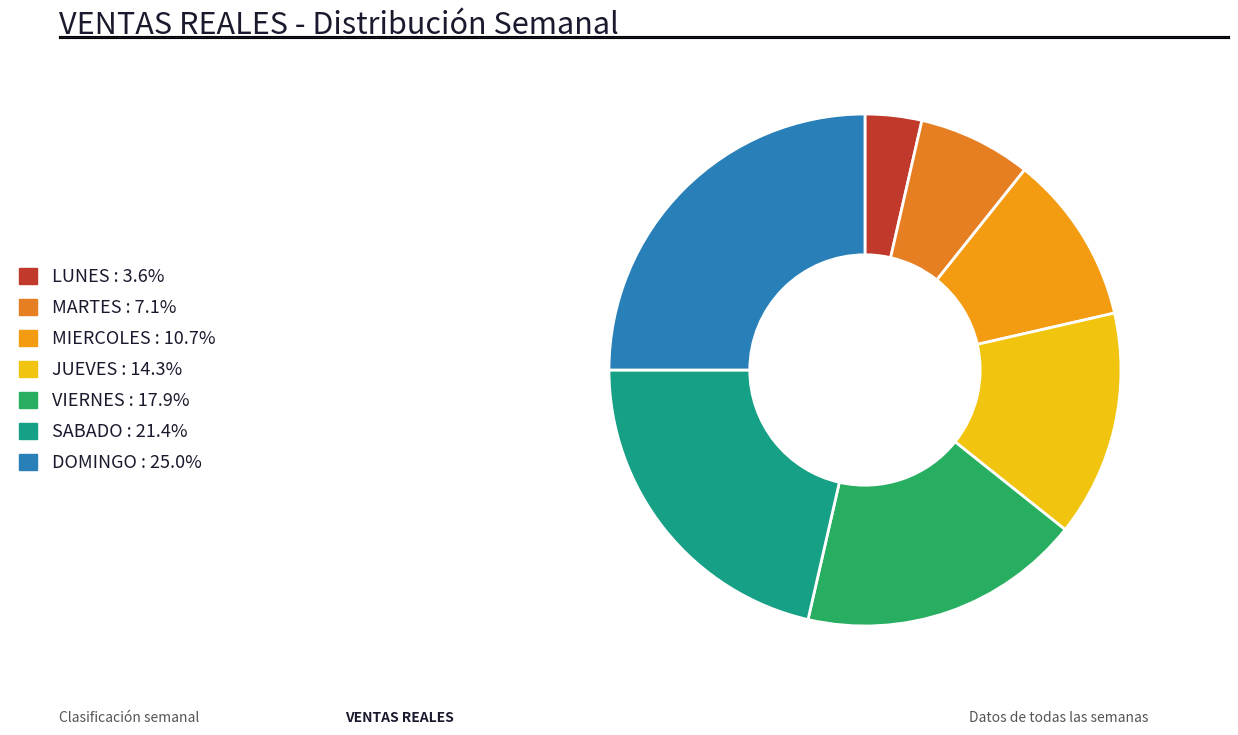

What is the smallest slice in the pie chart?

LUNES